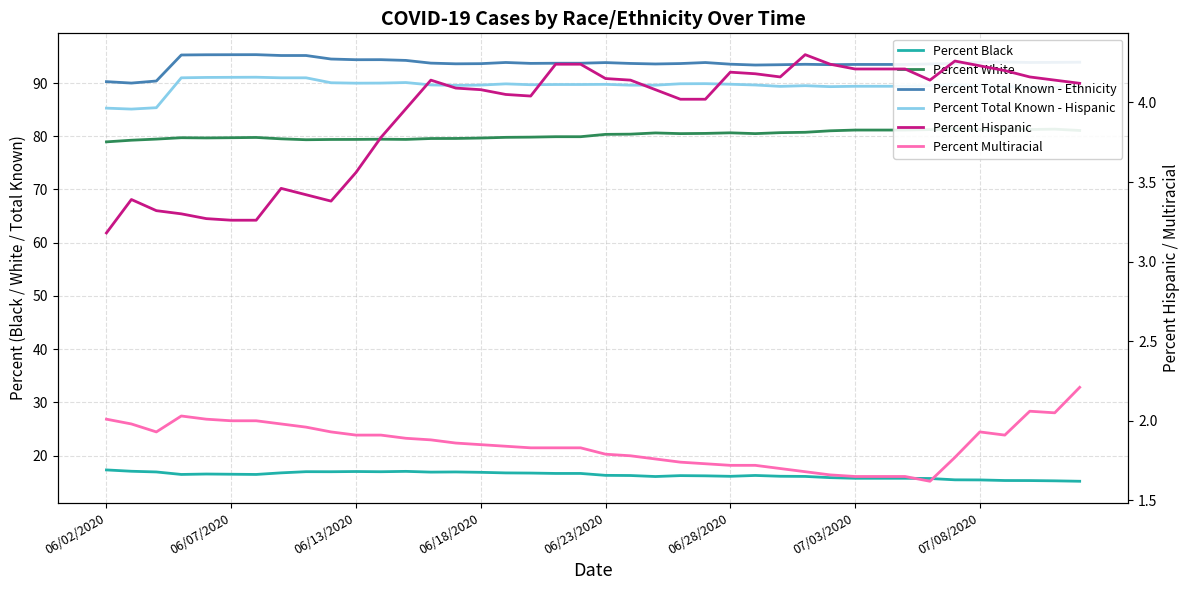

What is the maximum value for Percent Multiracial?

2.2